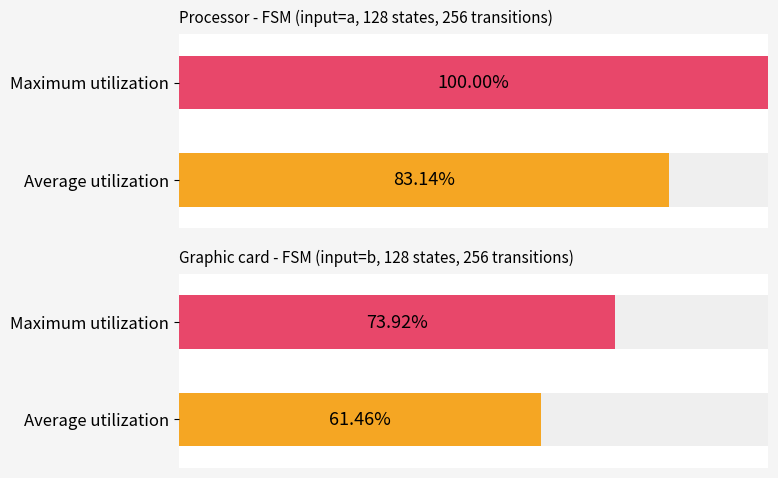

Does the chart contain any negative values?

No